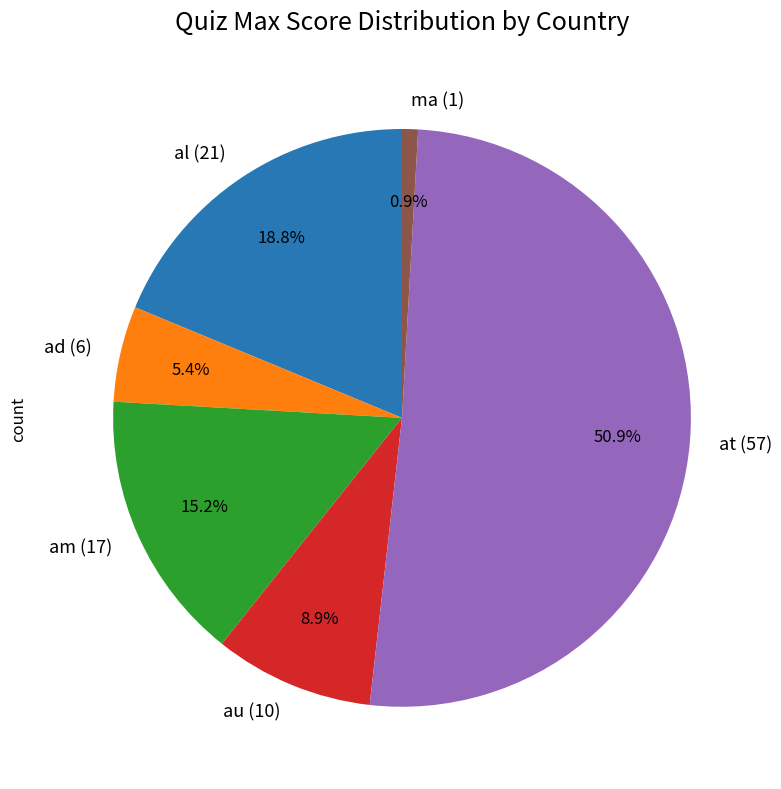

Which has a higher value, au (10) or ad (6)?

au (10)